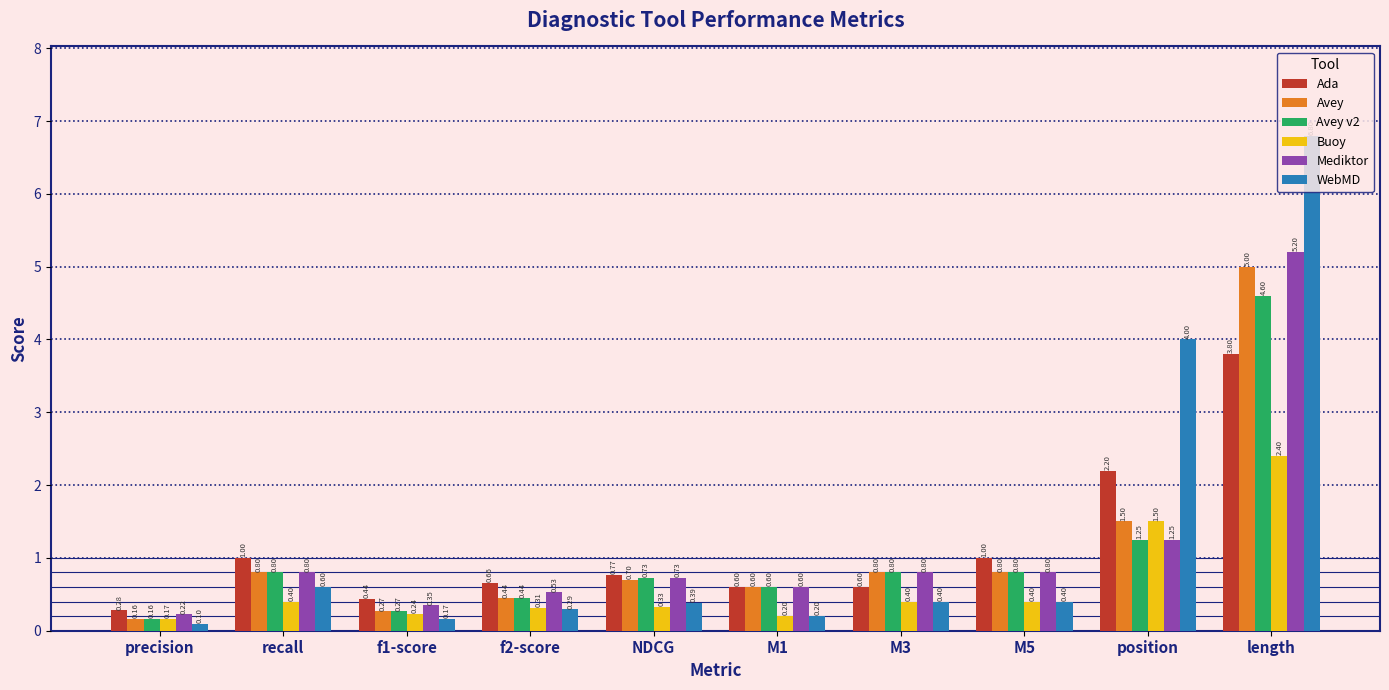

What is the label of the 2nd bar from the right?

position